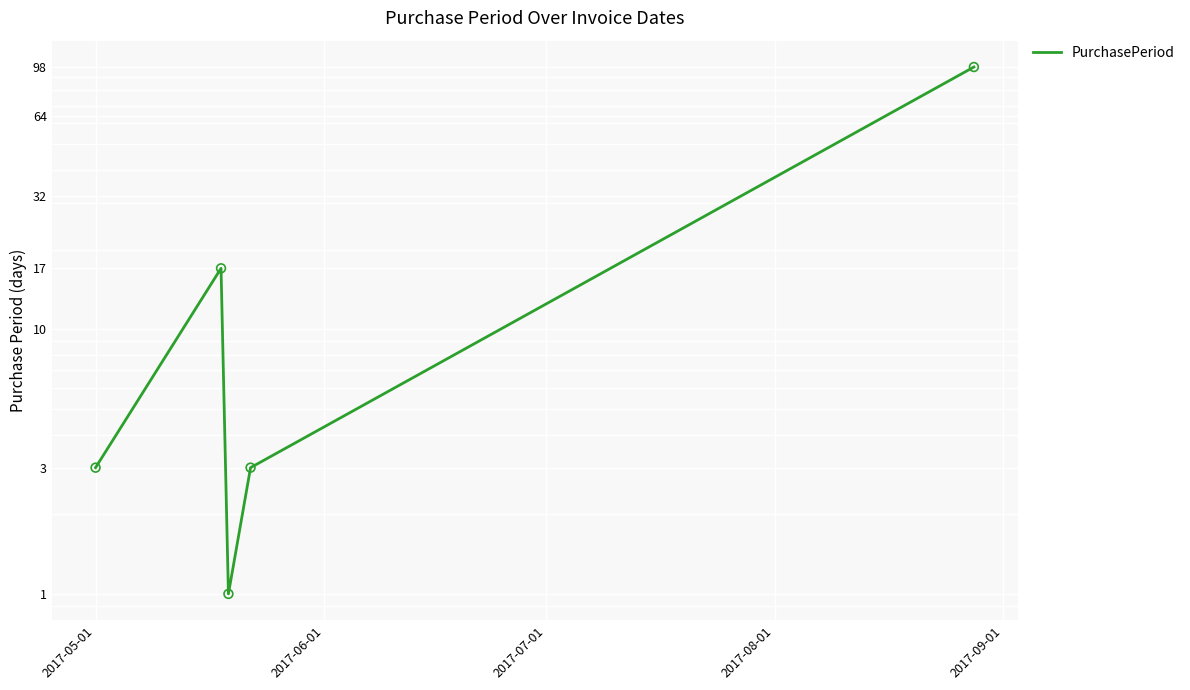

What is the change in value from 2017-06-01 to 2017-07-01?

-16